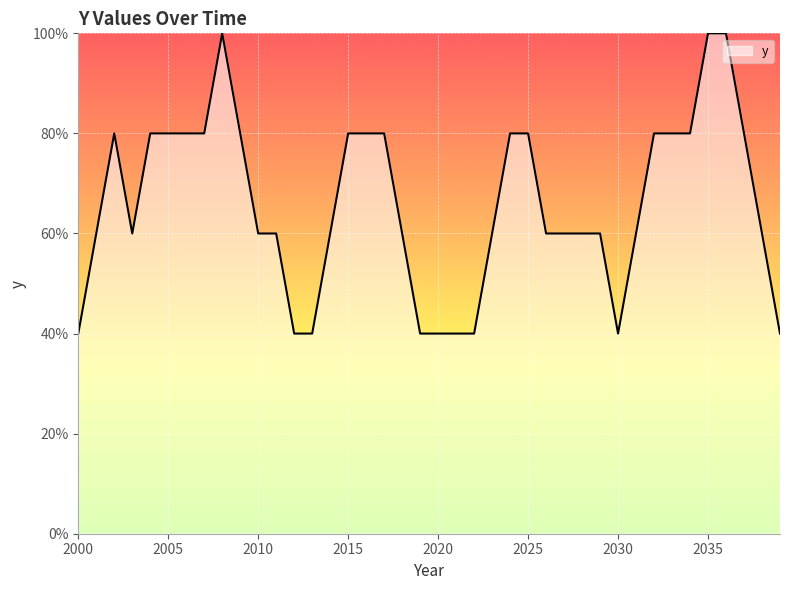

Does the chart display data point markers on the line(s)?

No